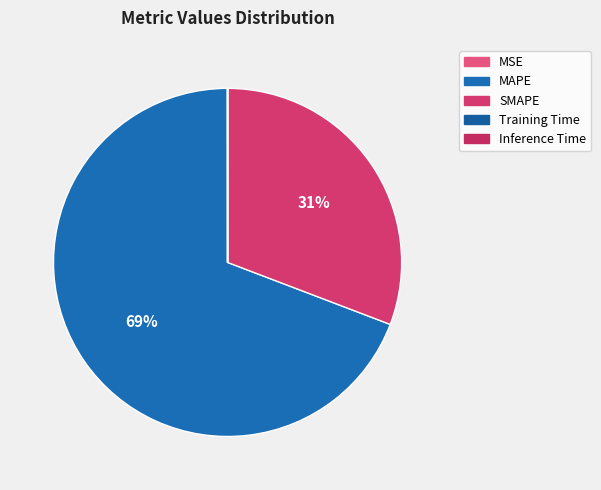

Count the number of slices in the pie.

5